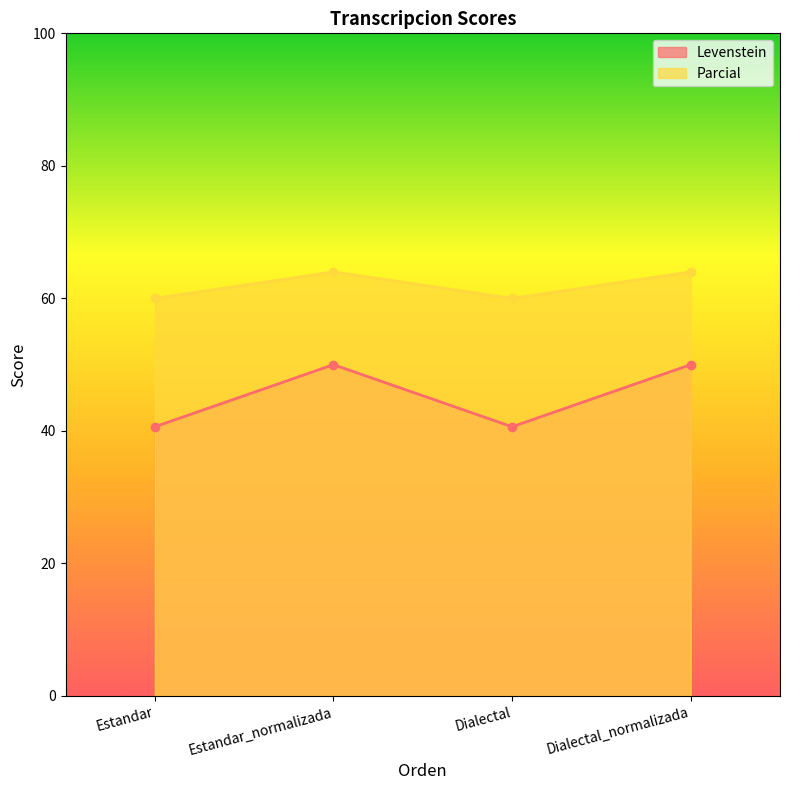

What is the label of the 1st point from the left?

Estandar